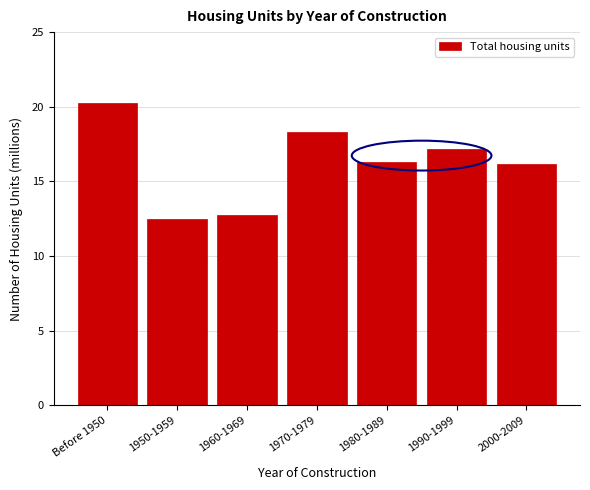

Reading left to right, list all the values displayed in this chart.

20.3	12.5	12.8	18.3	16.3	17.2	16.2